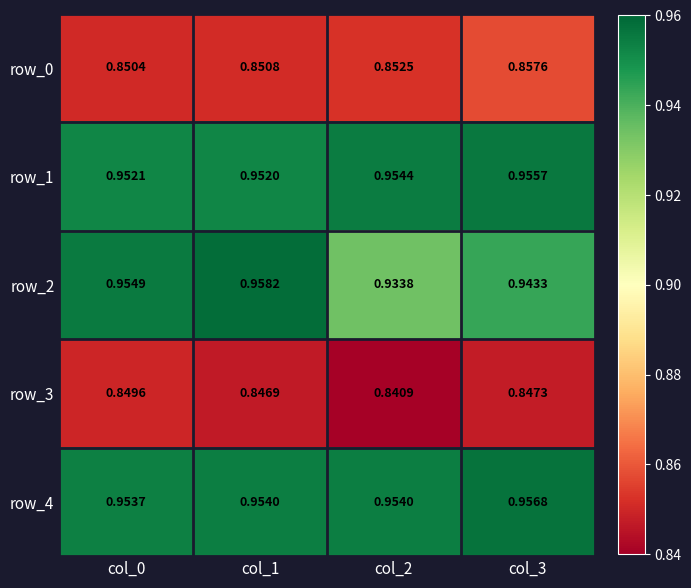

Which label corresponds to the smallest value in the chart?

col_2